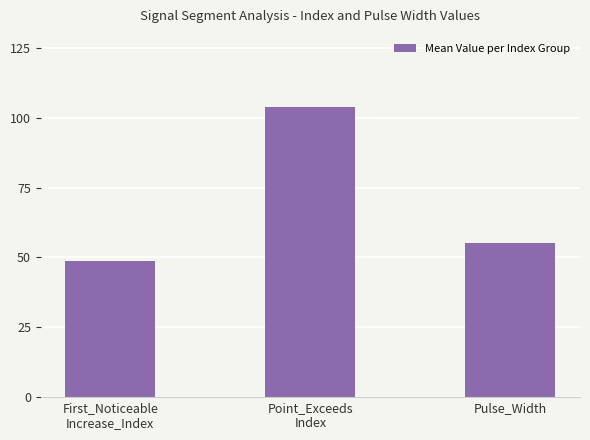

What is the value of the 2nd bar from the left?

103.7